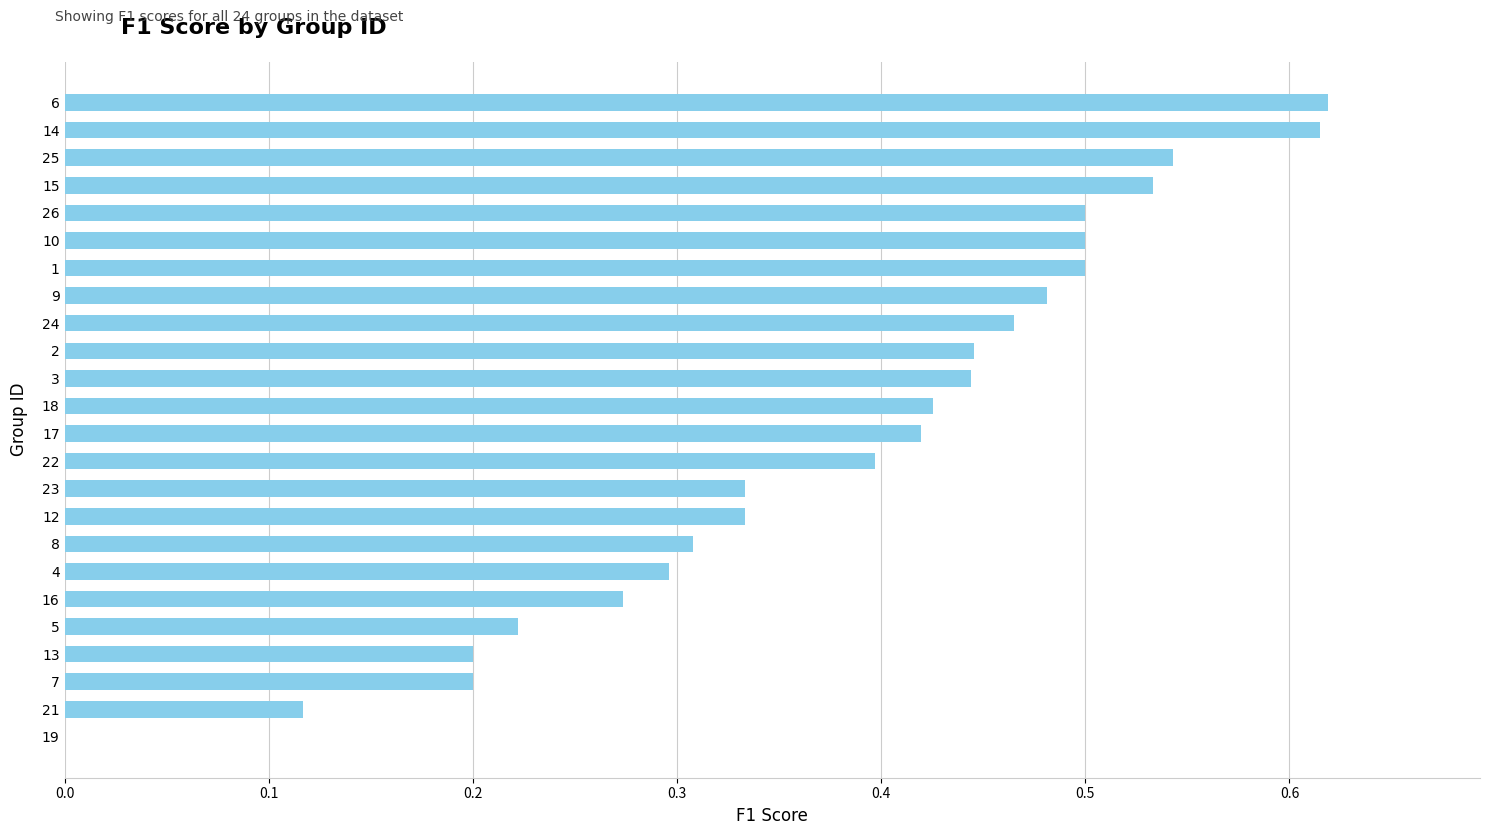

Between 23 and 7, which is larger?

23